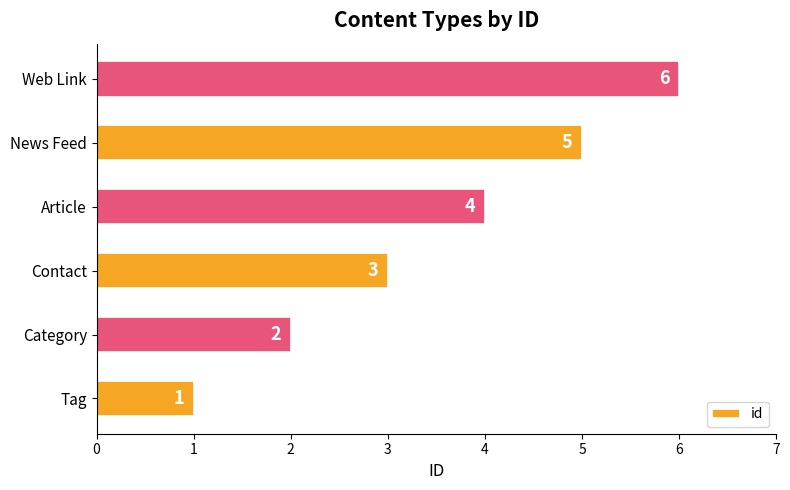

Count the values in the range 2 to 5.

4